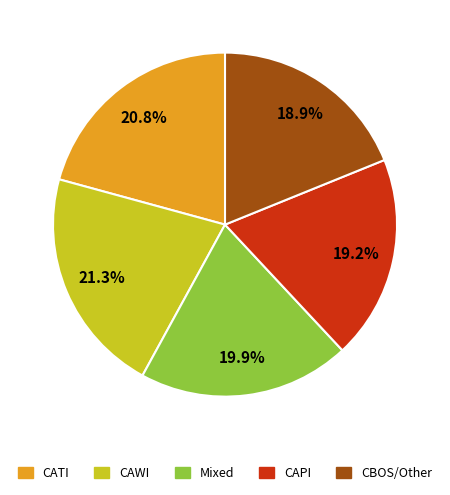

Is there a majority slice in this chart?

No